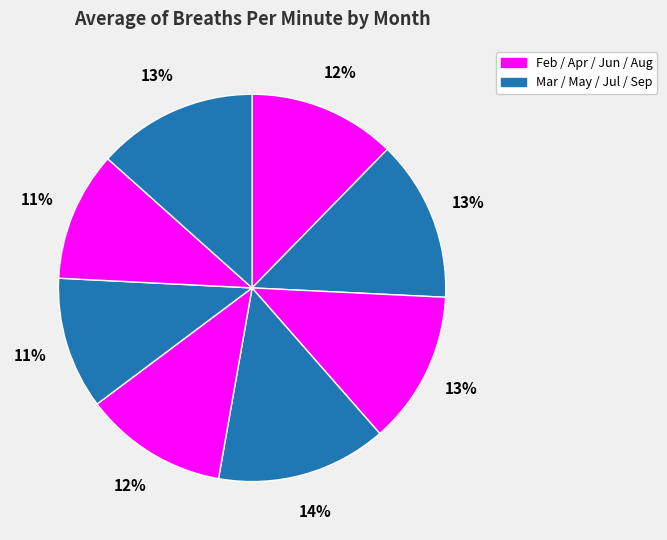

Count the number of slices in the pie.

8